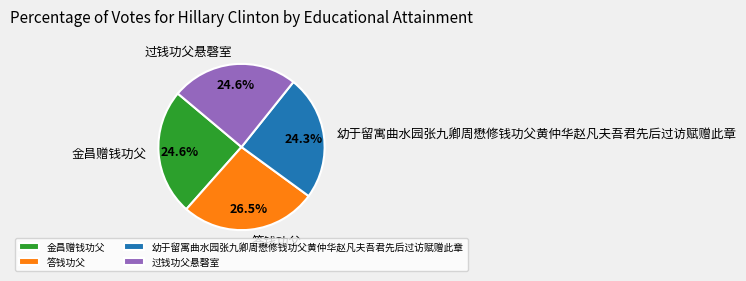

To the nearest percent, what portion does 金昌赠钱功父 represent?

25%